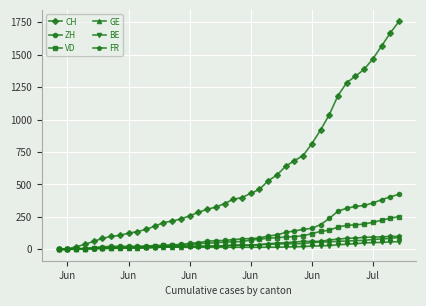

What is the maximum value shown in the chart?

1757